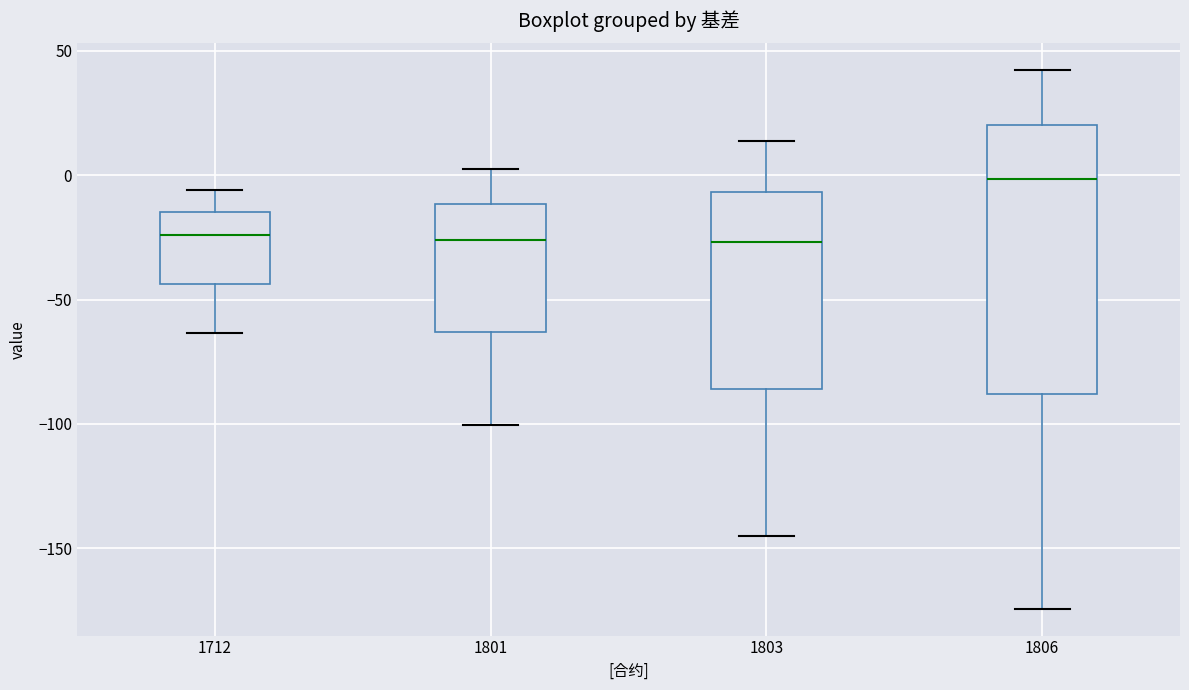

Comparing the boxes themselves (not the whiskers), which one is the tallest?

1806